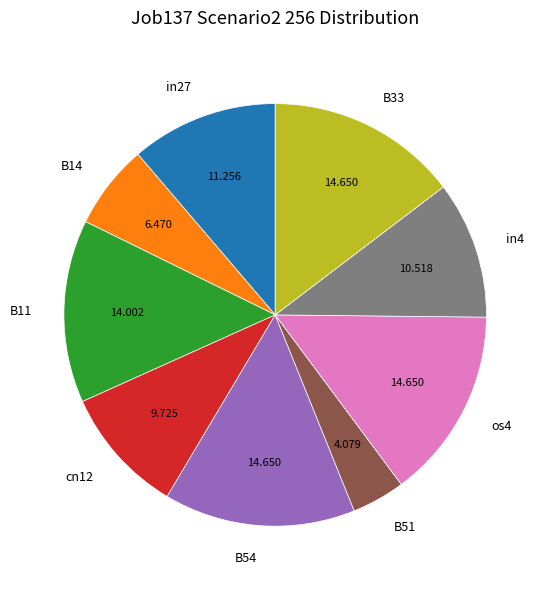

Is cn12 the majority of the pie?

No